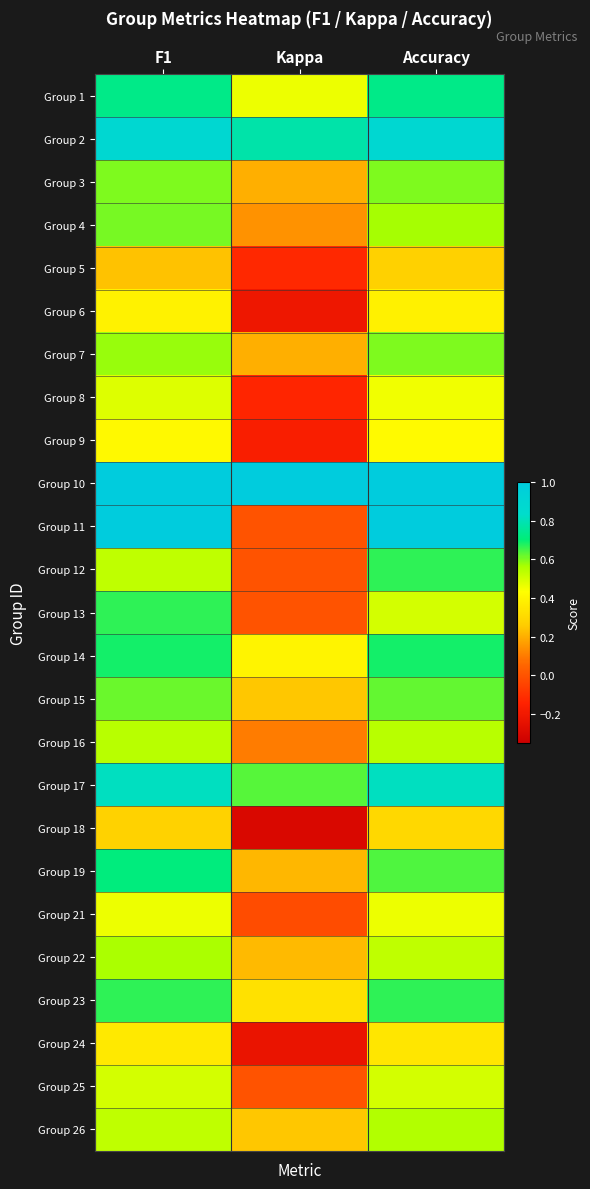

At which category is the sum across all series the highest?

F1